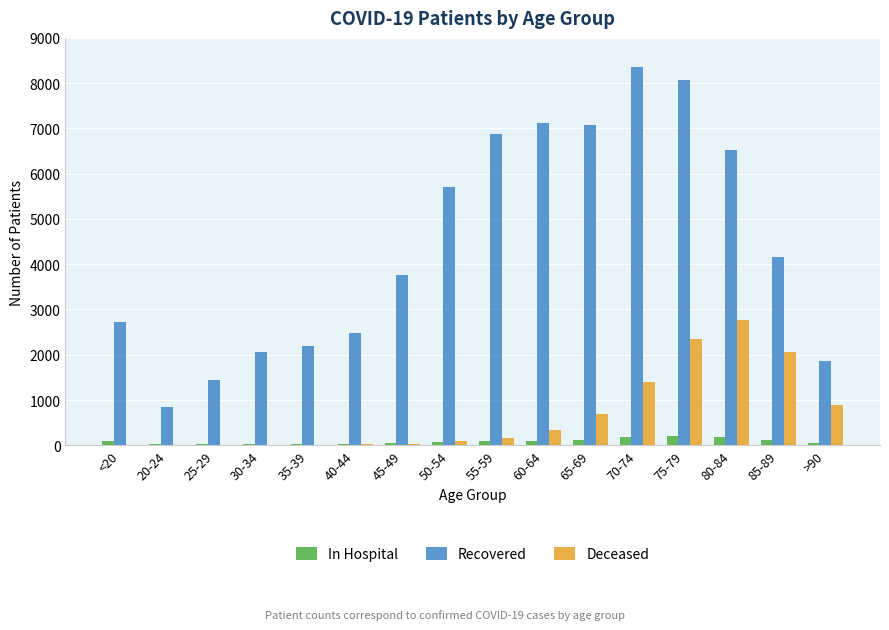

Which series changed the most between 35-39 and 85-89?

Deceased